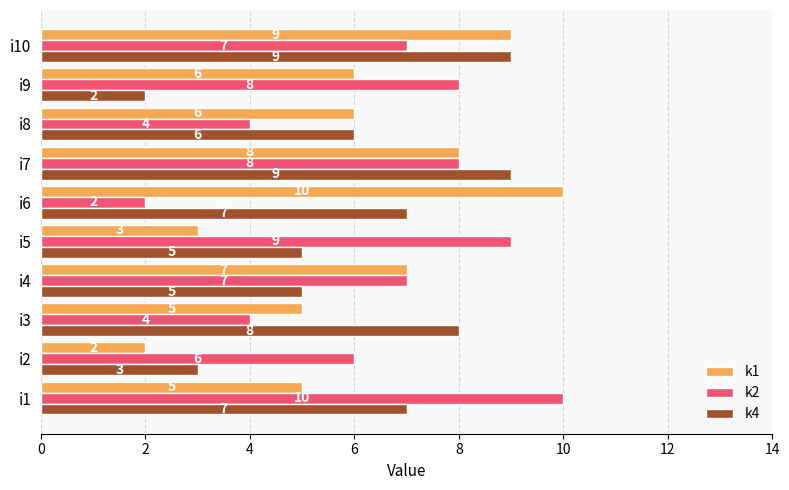

How many k2 values are between 4 and 8?

7